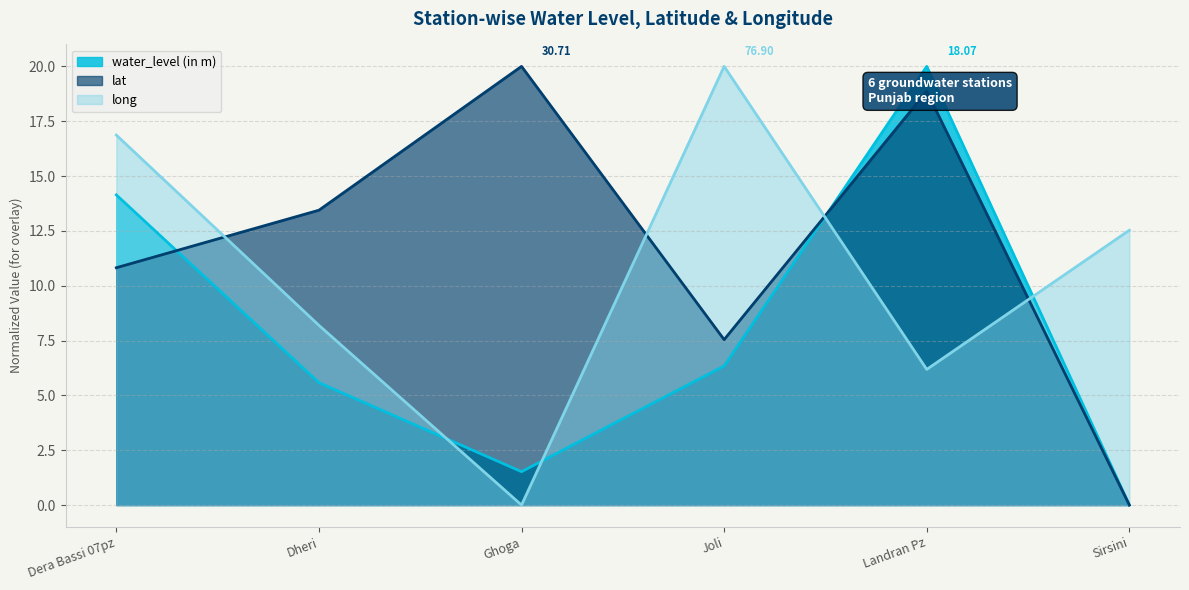

Which series ends up on top after the final intersection of water_level (in m) and long?

long